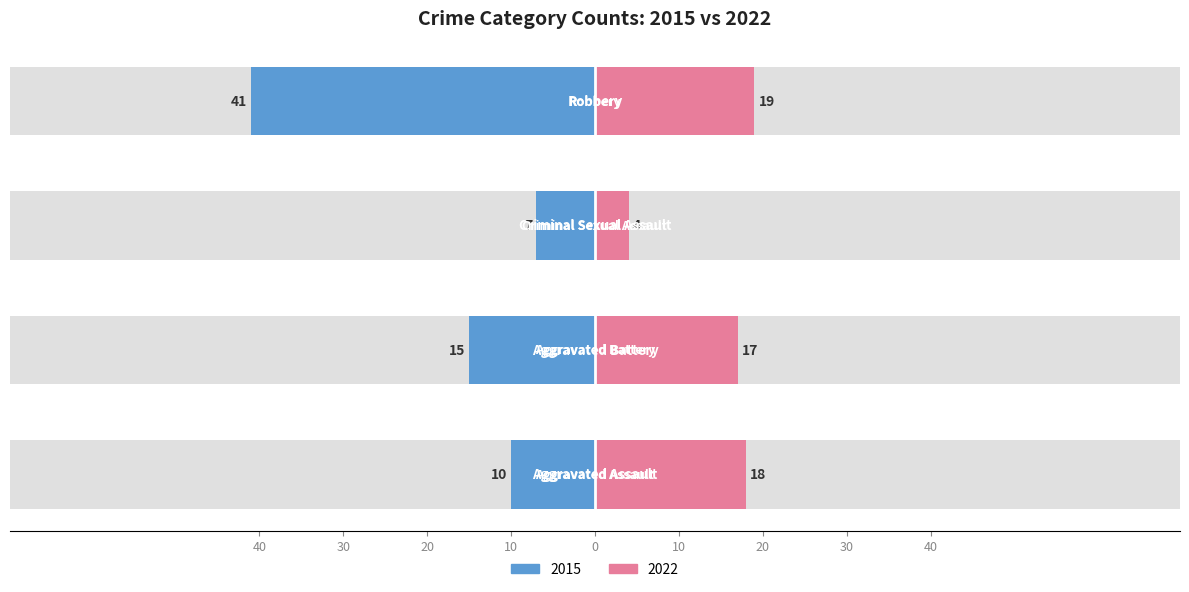

What is the sum of all 2015 values?

73